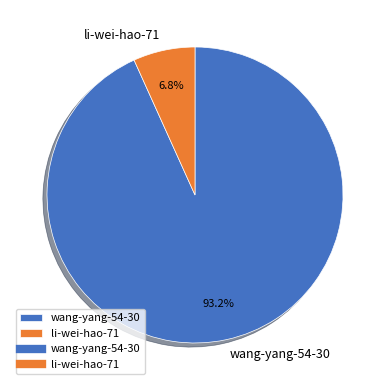

How many slices are in this pie chart?

2